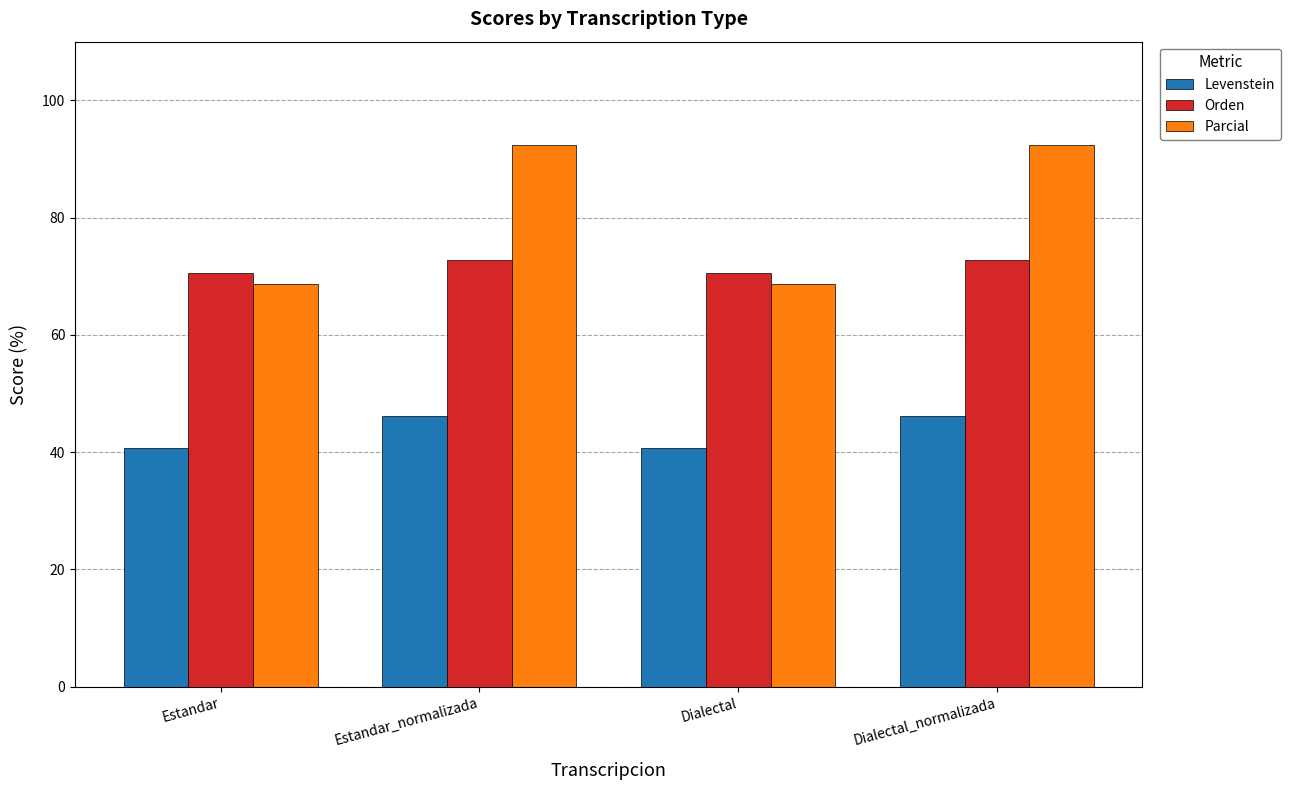

Reading left to right, what are all the values shown in this chart?

Levenstein: Estandar=40.6	Estandar_normalizada=46.2	Dialectal=40.6	Dialectal_normalizada=46.2
Orden: Estandar=70.6	Estandar_normalizada=72.7	Dialectal=70.6	Dialectal_normalizada=72.7
Parcial: Estandar=68.8	Estandar_normalizada=92.3	Dialectal=68.8	Dialectal_normalizada=92.3